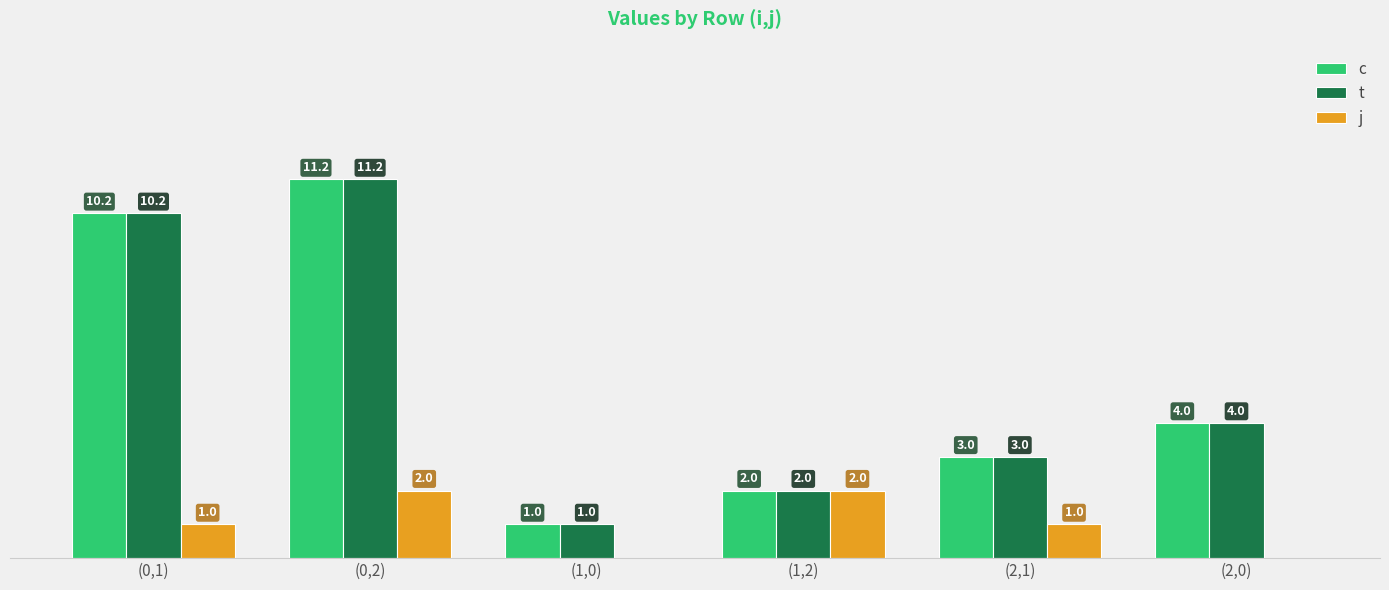

Where does the t series first go above 4?

(0,1)